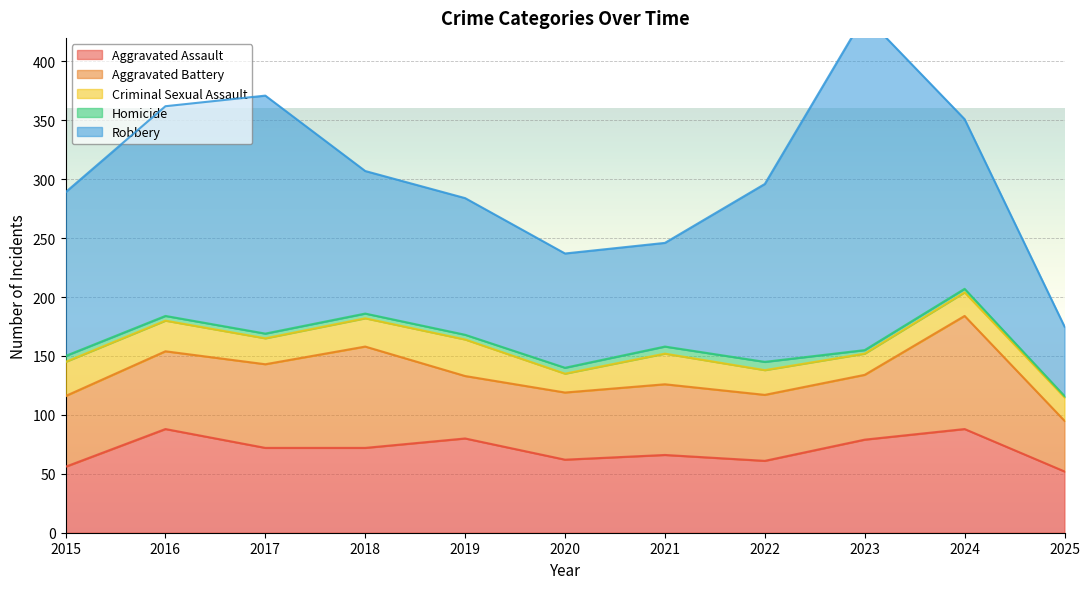

How many data points in Robbery are above 139?

5